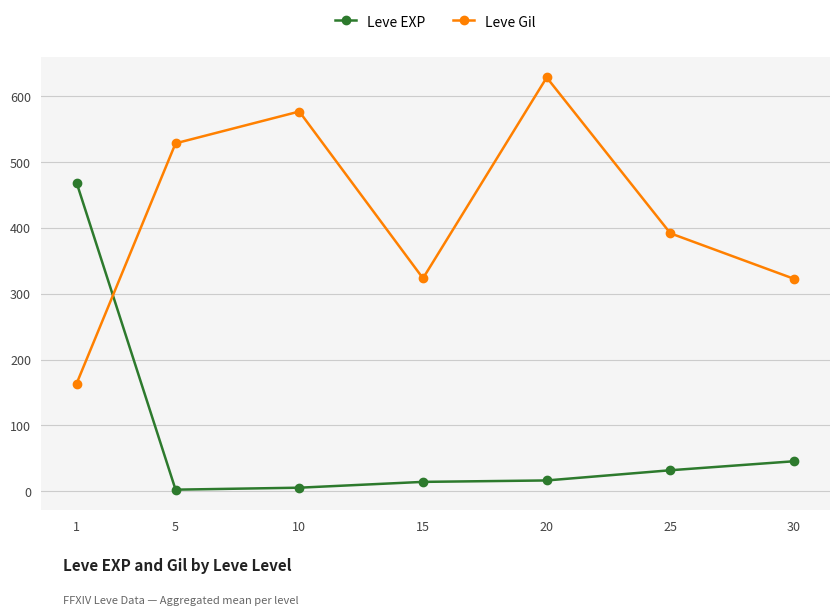

Between 5 and 15, which series saw the biggest shift?

Leve Gil